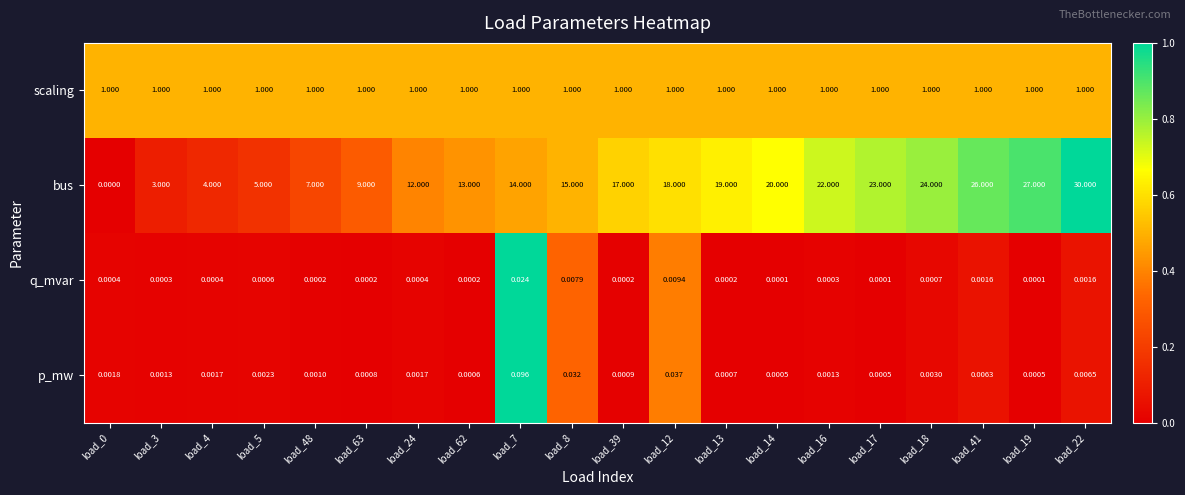

Which series has the largest total across all categories?

bus